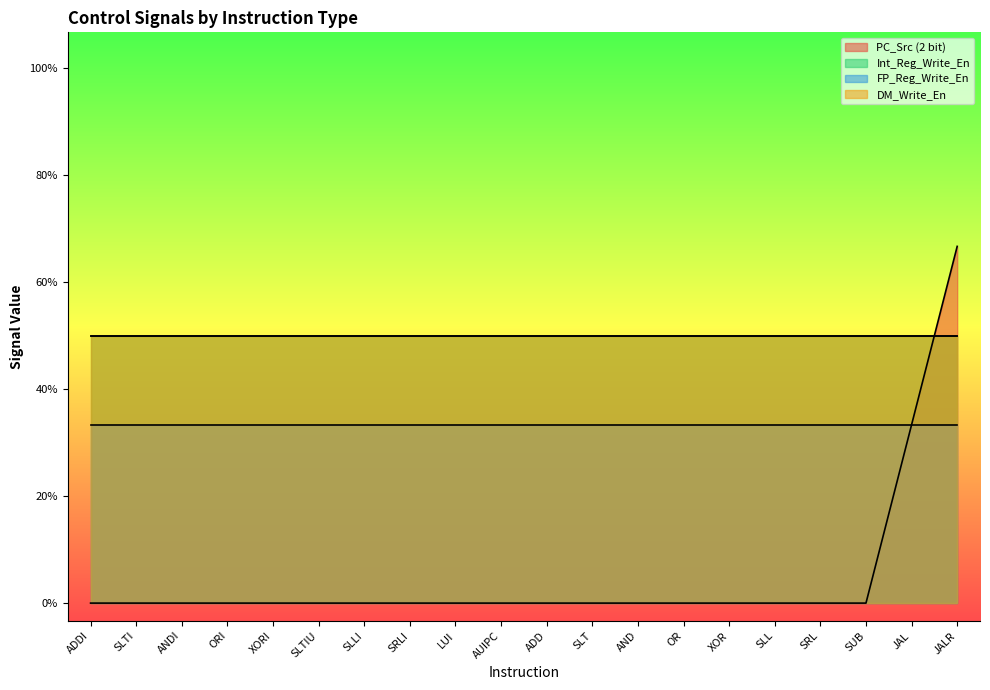

True or false: Int_Reg_Write_En and DM_Write_En intersect in this chart.

False